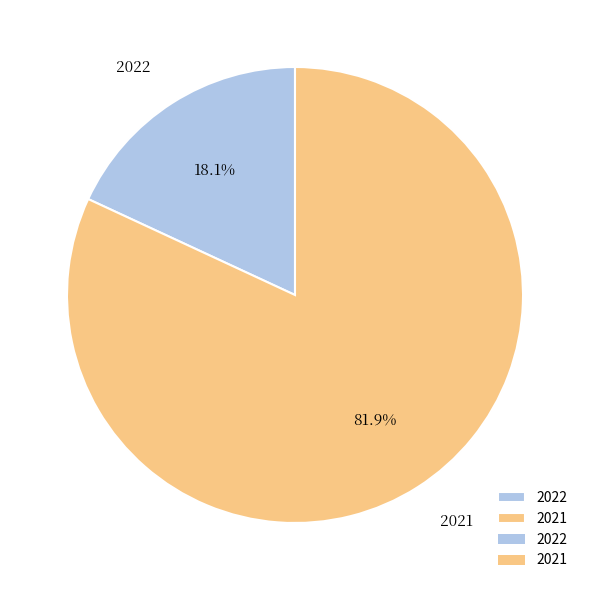

Which slice is the smallest?

2022